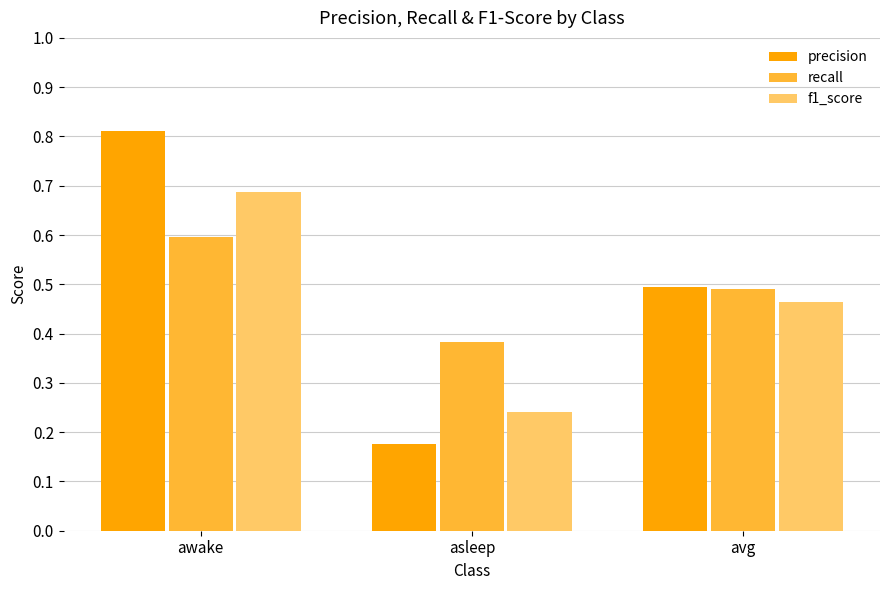

Which series has the largest range (max minus min)?

precision